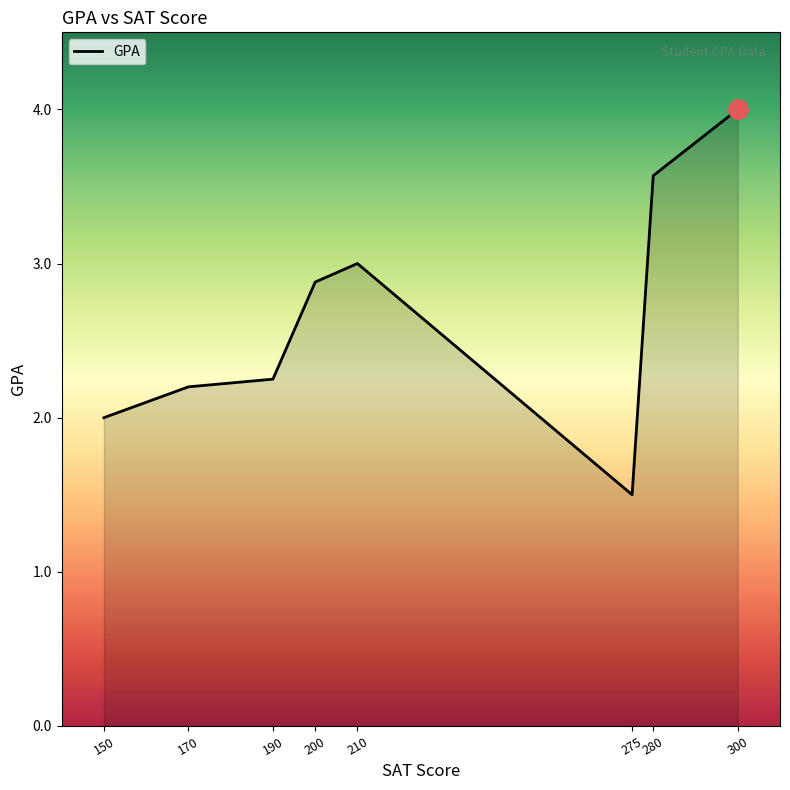

True or false: the data shows 6.4 at 280.

False